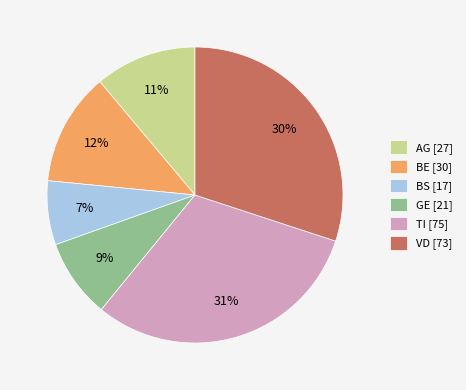

Is the sum of GE [21] and AG [27] greater than half?

No